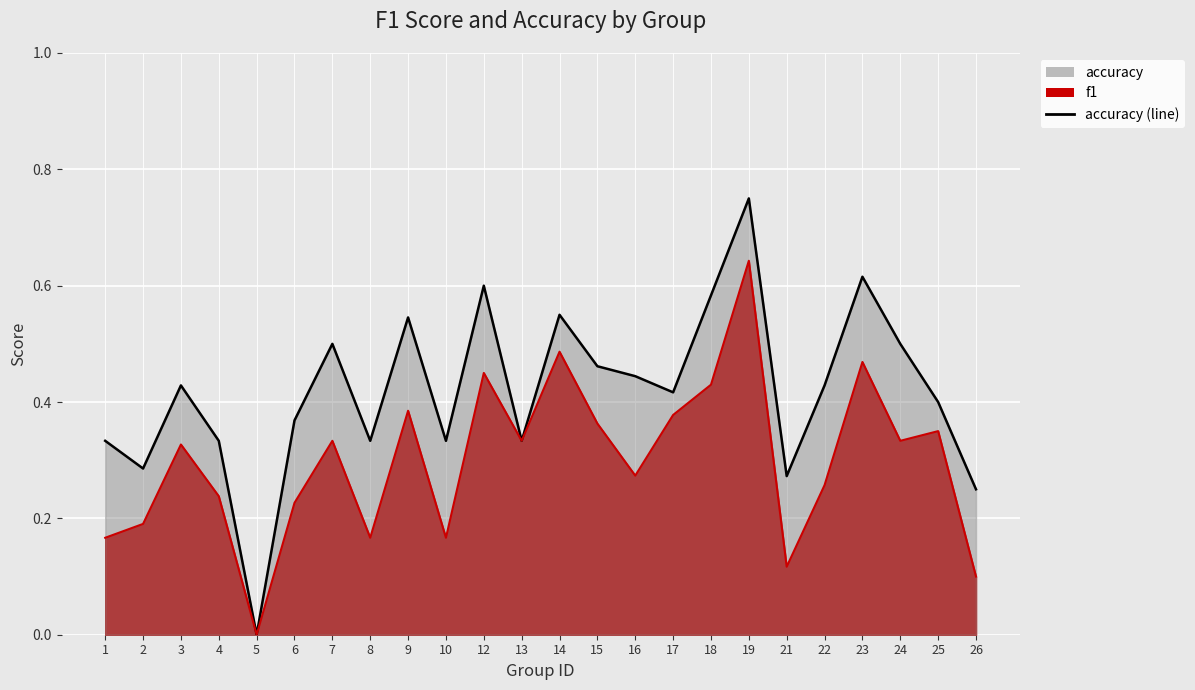

Reading right to left, extract all data points from this chart.

accuracy (line): 26=0.2	25=0.4	24=0.5	23=0.6	22=0.4	21=0.3	19=0.8	18=0.6	17=0.4	16=0.4	15=0.5	14=0.6	13=0.3	12=0.6	10=0.3	9=0.5	8=0.3	7=0.5	6=0.4	5=0.0	4=0.3	3=0.4	2=0.3	1=0.3
f1 (line): 26=0.1	25=0.3	24=0.3	23=0.5	22=0.3	21=0.1	19=0.6	18=0.4	17=0.4	16=0.3	15=0.4	14=0.5	13=0.3	12=0.5	10=0.2	9=0.4	8=0.2	7=0.3	6=0.2	5=0.0	4=0.2	3=0.3	2=0.2	1=0.2